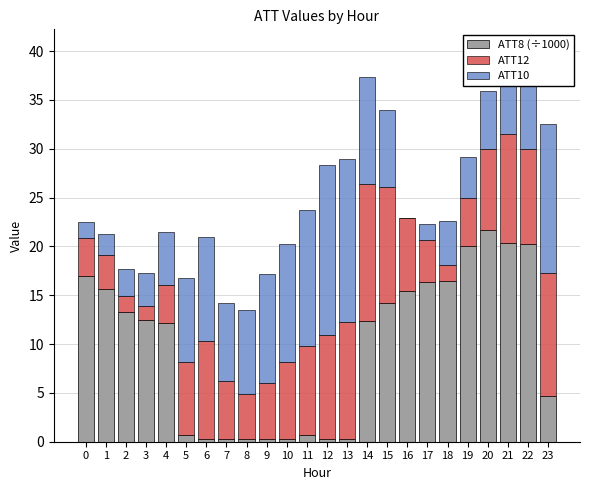

The value of ATT8 (÷1000) at 18 is 24.9. True or false?

False